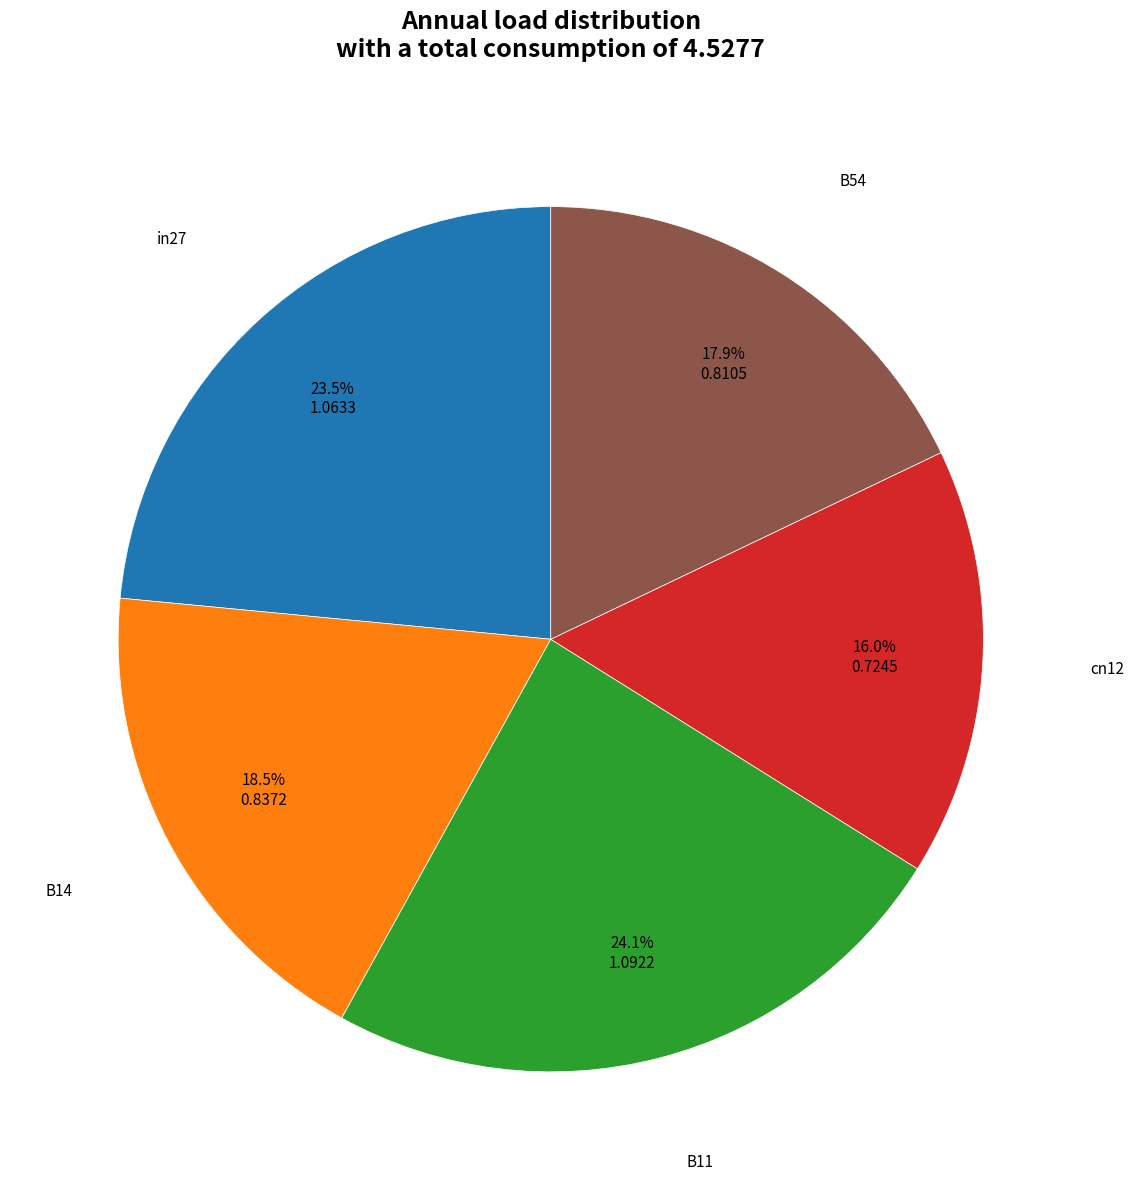

Is there any slice that represents more than half of the pie?

No